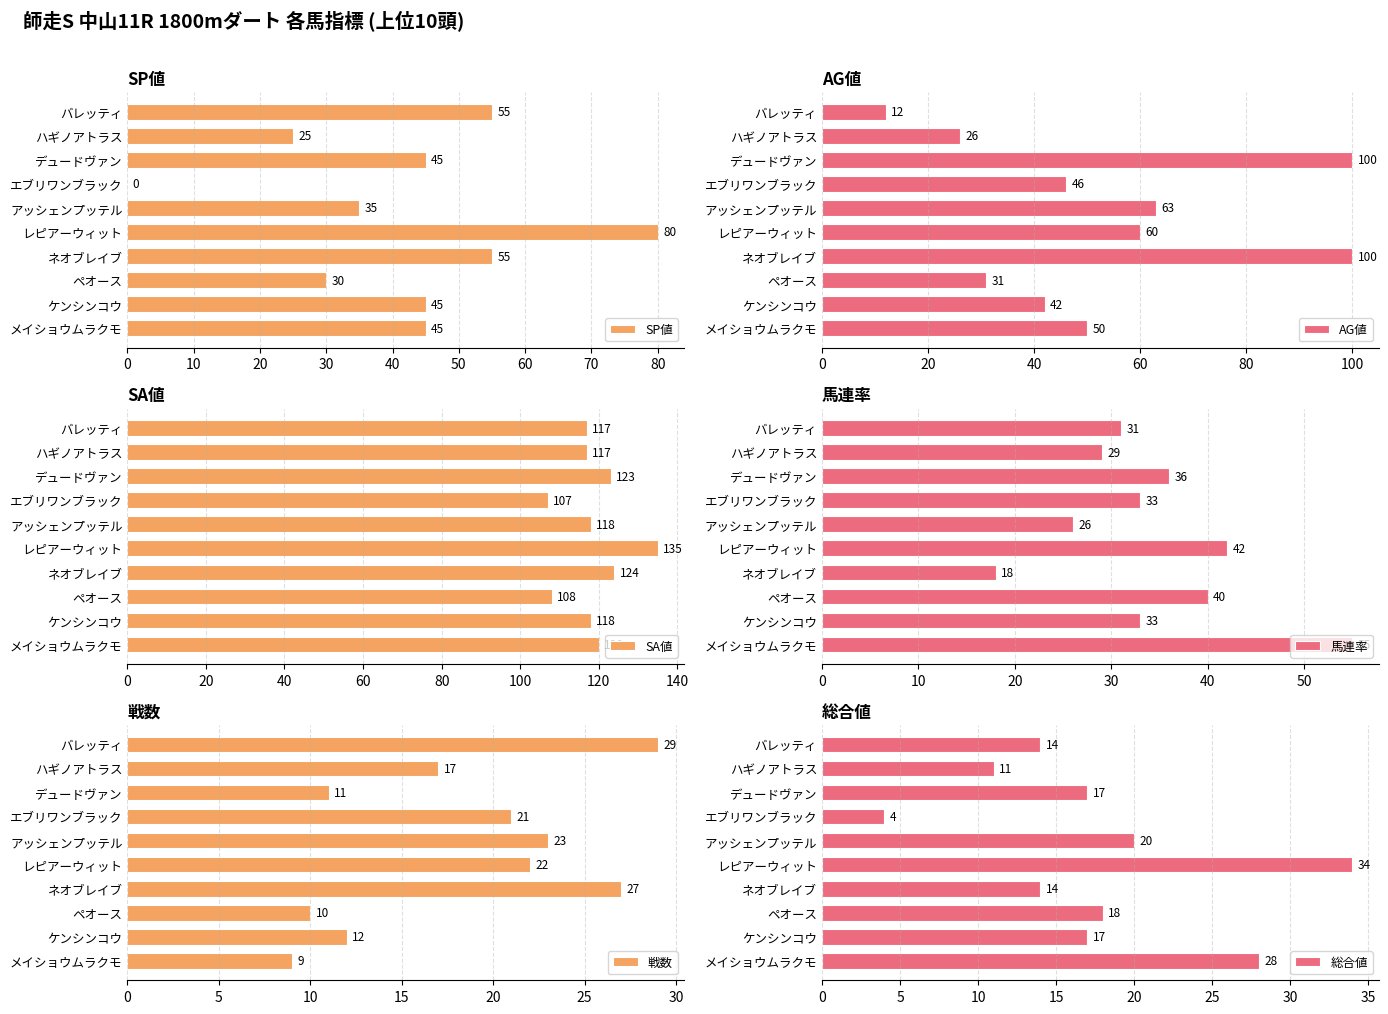

Reading left to right, transcribe all the data shown in this chart.

SP値: 55	25	45	0	35	80	55	30	45	45
AG値: 12	26	100	46	63	60	100	31	42	50
SA値: 117	117	123	107	118	135	124	108	118	120
馬連率: 31	29	36	33	26	42	18	40	33	55
戦数: 29	17	11	21	23	22	27	10	12	9
総合値: 14	11	17	4	20	34	14	18	17	28